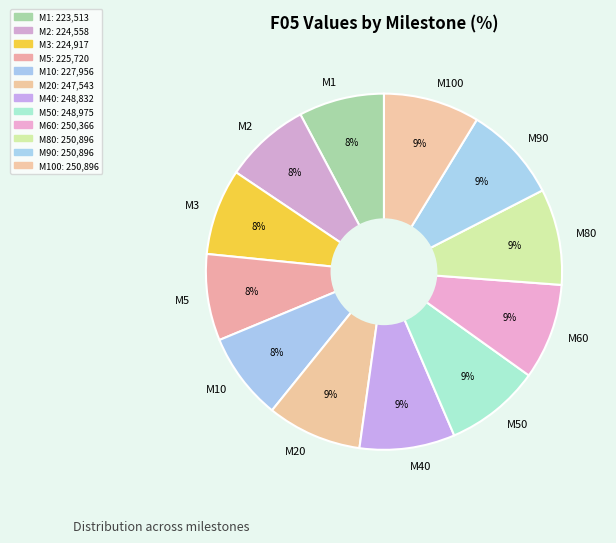

What percentage is the M90 slice, to the nearest percent?

9%